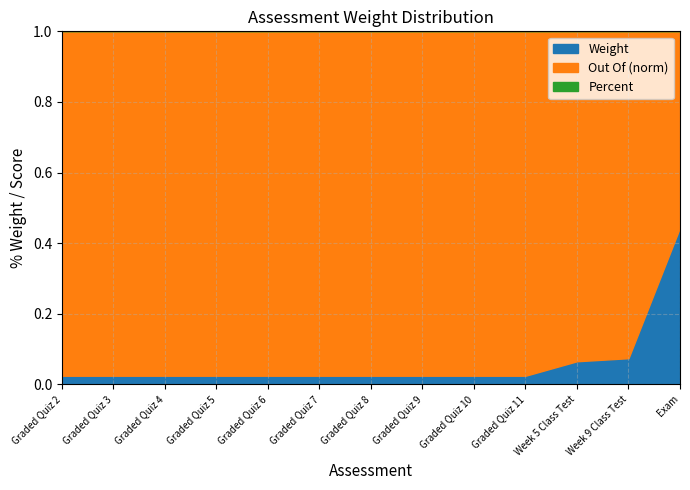

Is it true that Weight equals 0.0 at Graded Quiz 8?

False